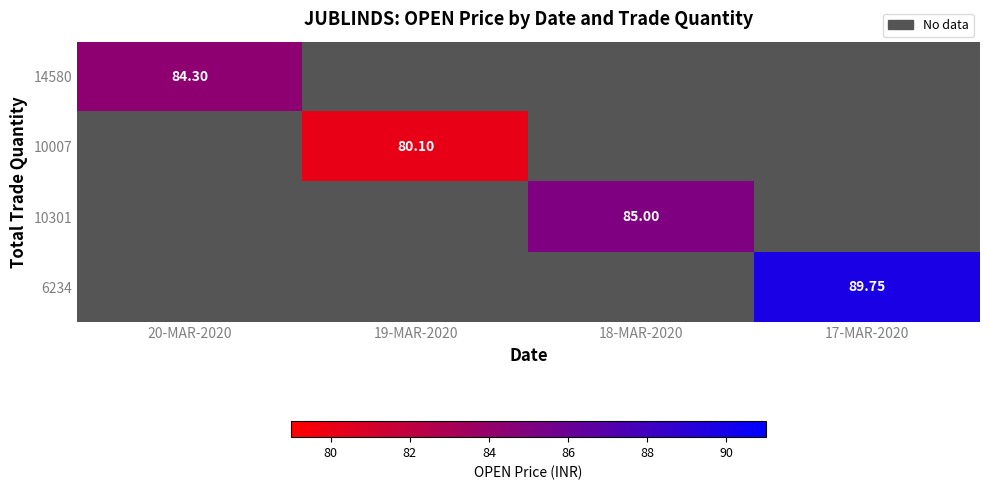

True or false: 10301 has a value of 85.0 at 18-MAR-2020.

True